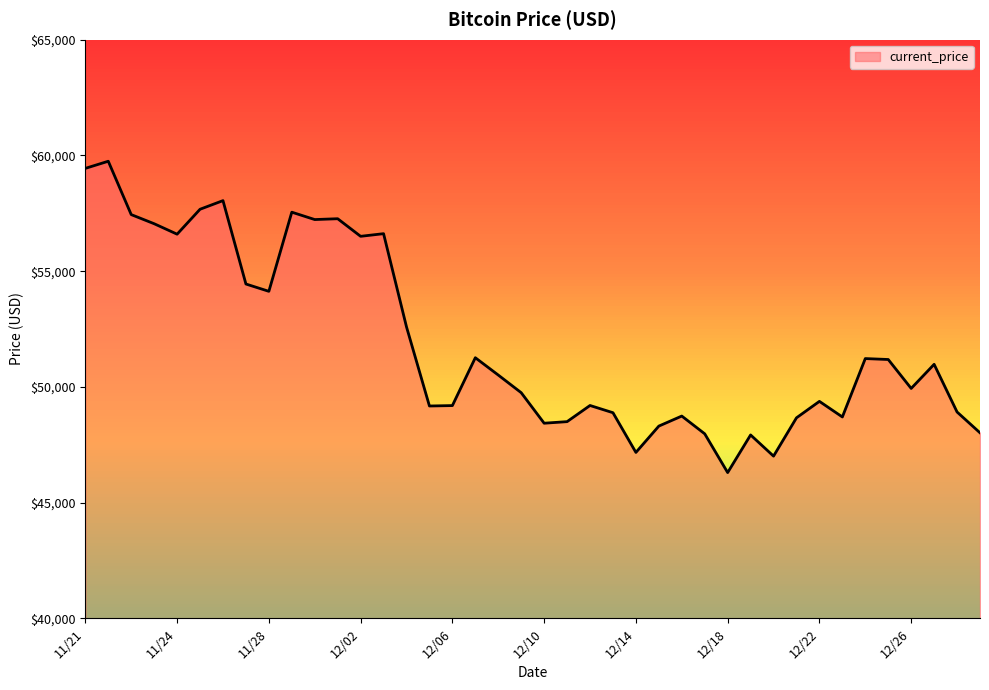

How many lines are shown in the chart?

1